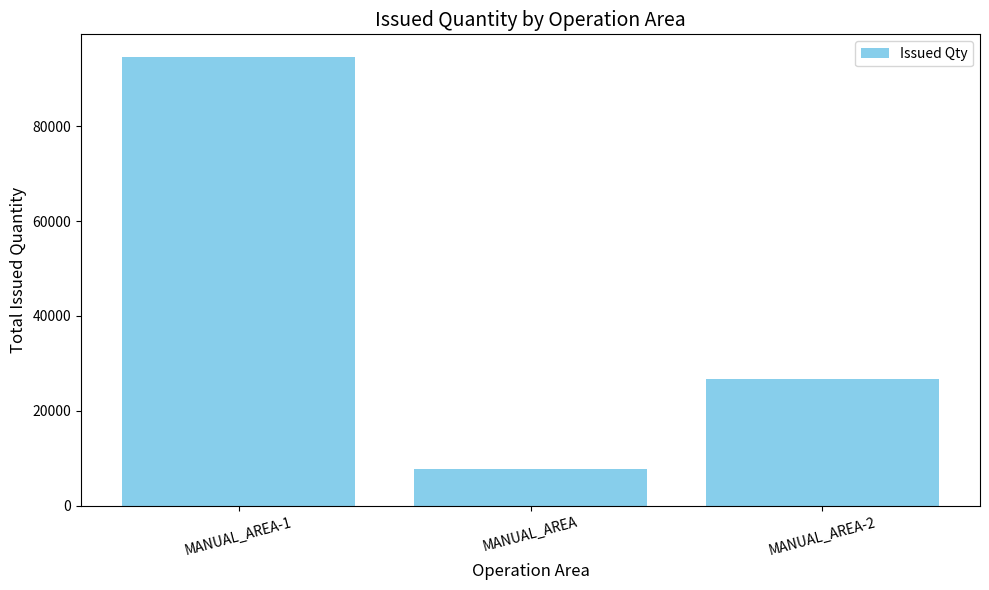

How many values are below 26820?

1